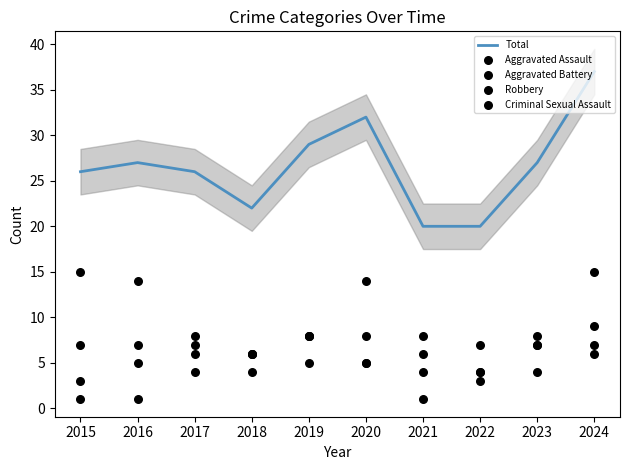

What is the total value across all series at 2022?

38